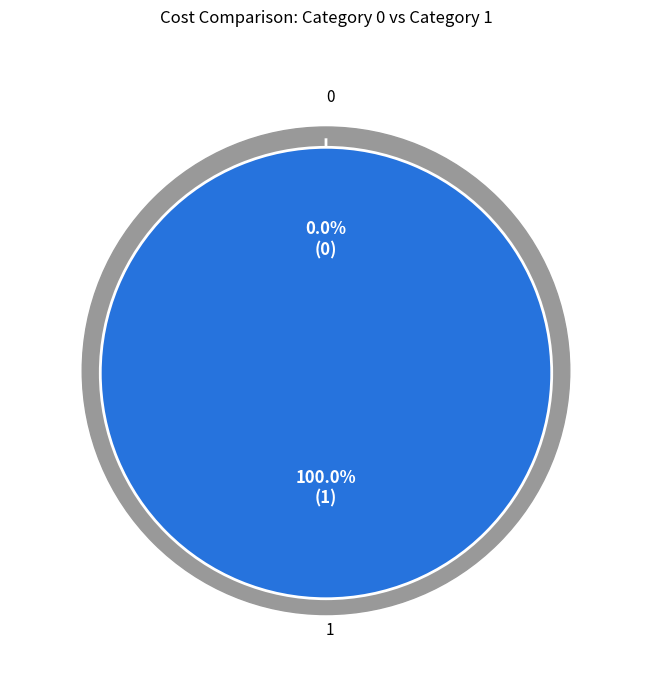

What is the total percentage of 1 and 0?

100.0%